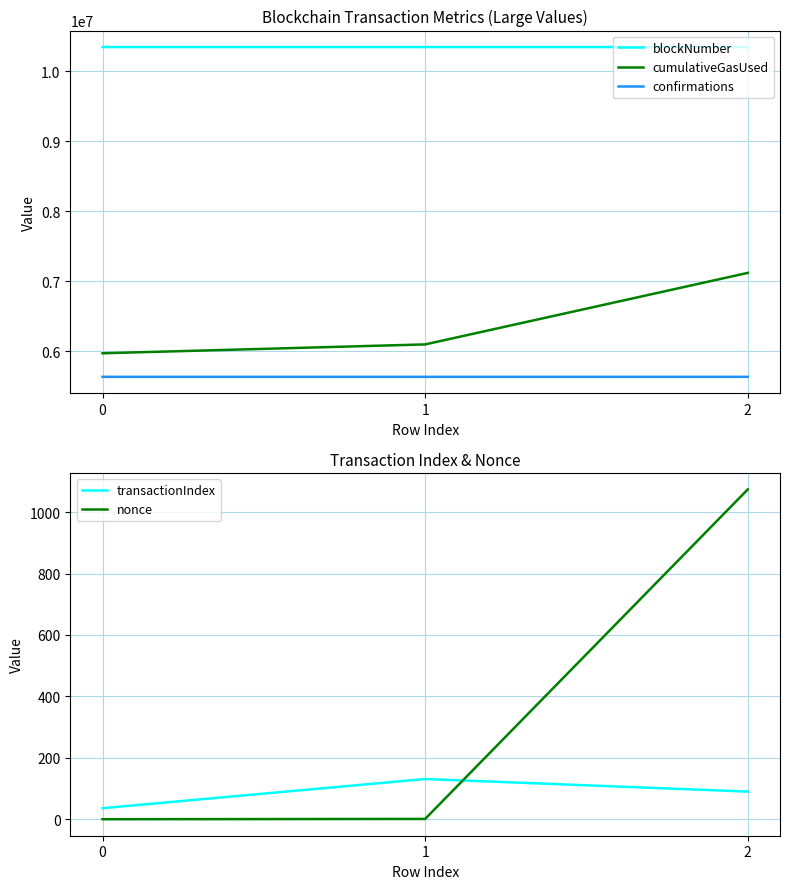

At which label does blockNumber first exceed 10342269?

2